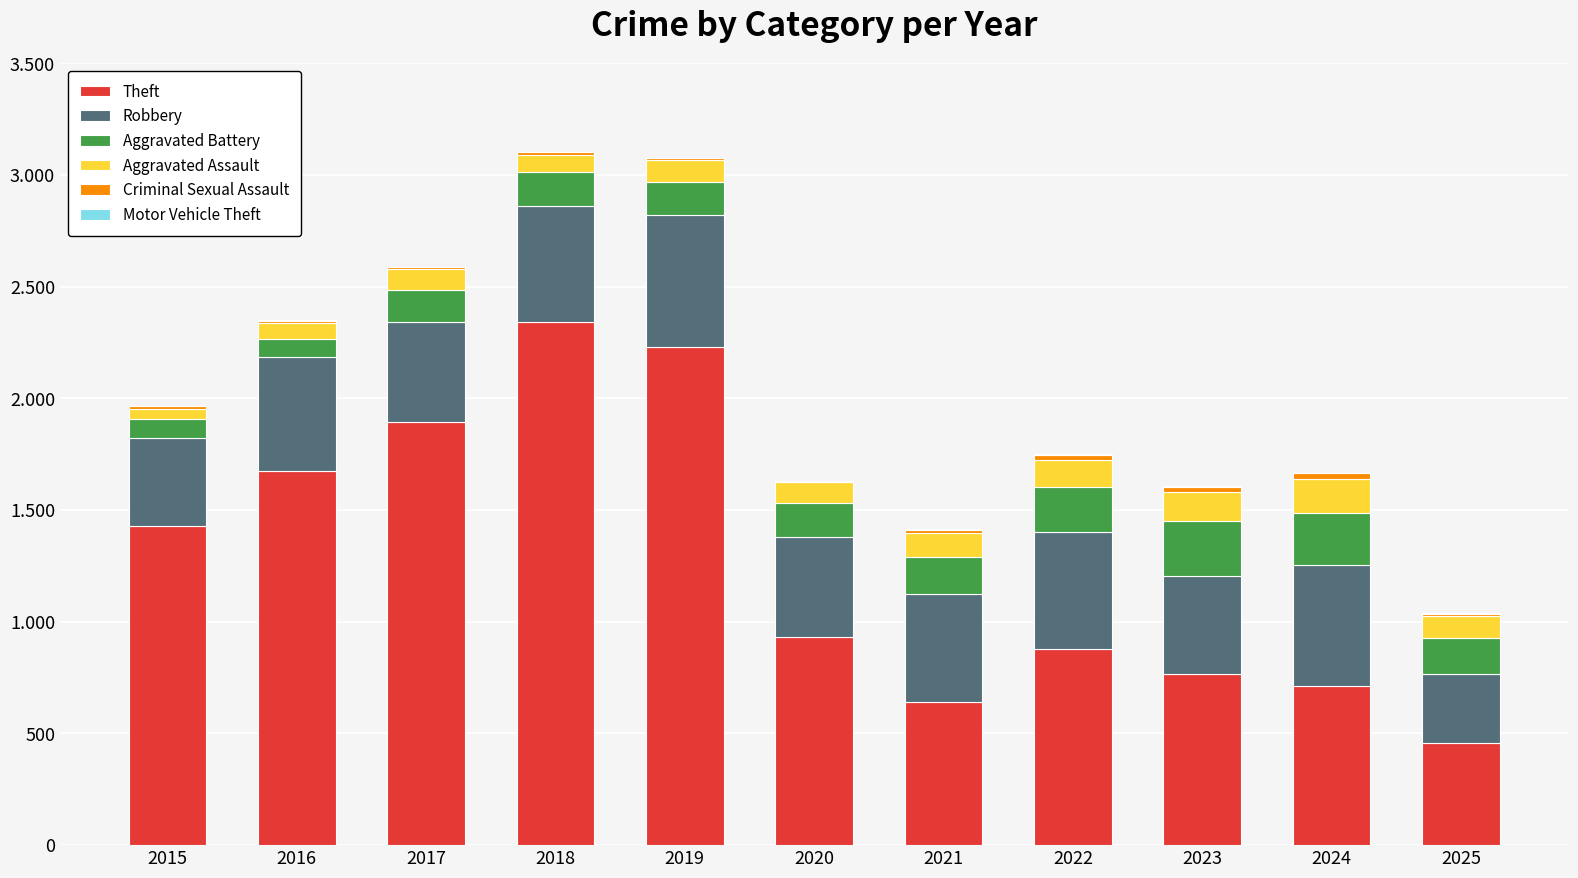

Does the chart contain stacked bars?

Yes